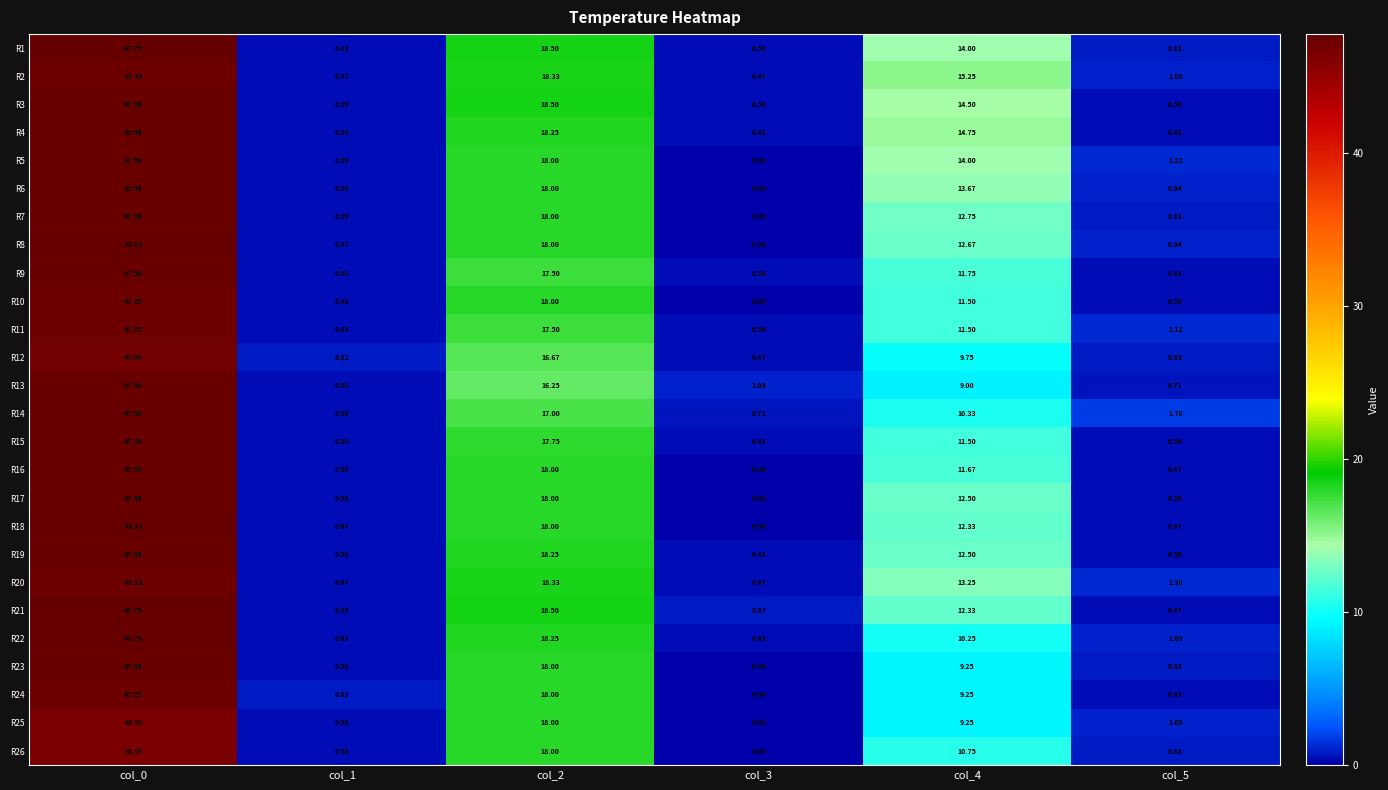

How many distinct data groups are displayed?

26